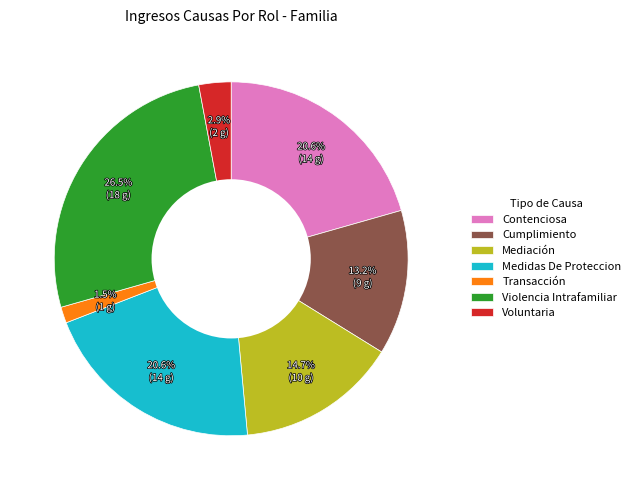

How many segments does this pie chart have?

7